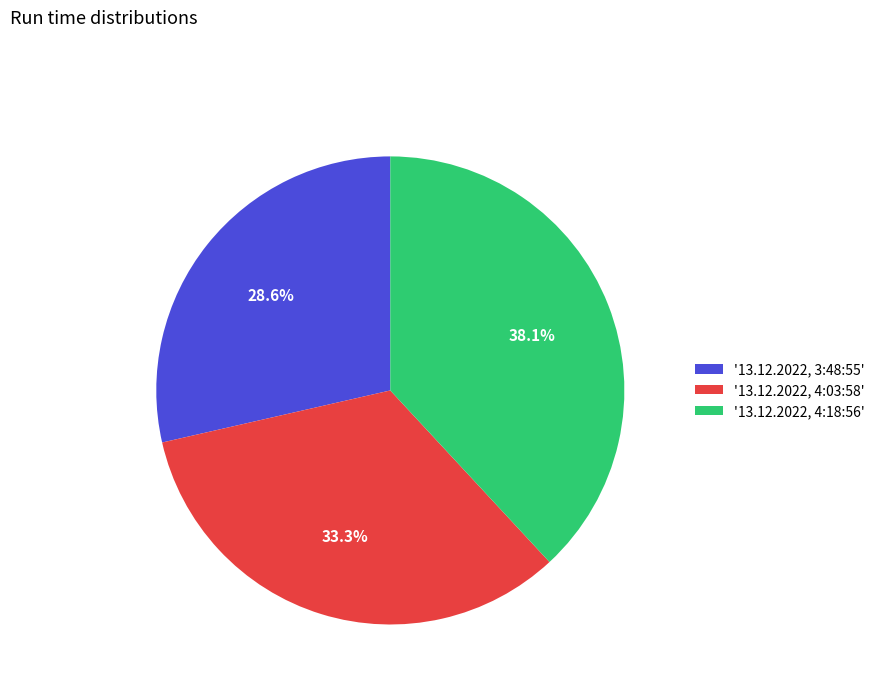

Combined, what portion of the pie is '13.12.2022, 4:03:58' and '13.12.2022, 4:18:56'?

71.4%